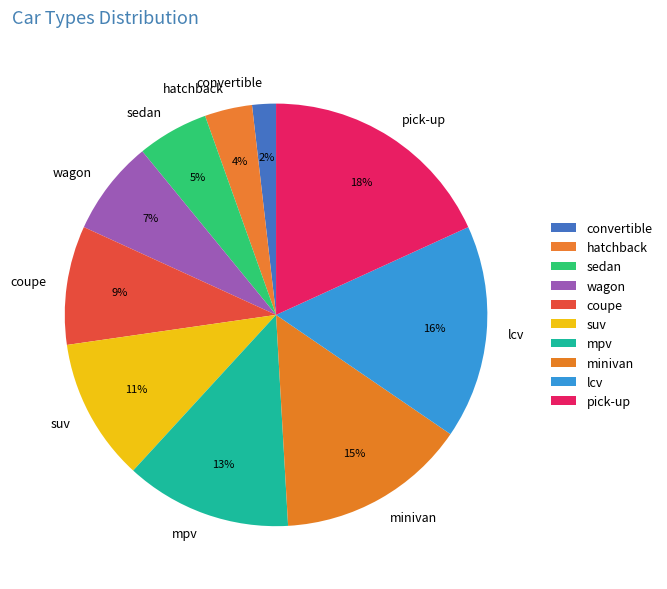

Is it true that coupe is 9% of the pie?

True